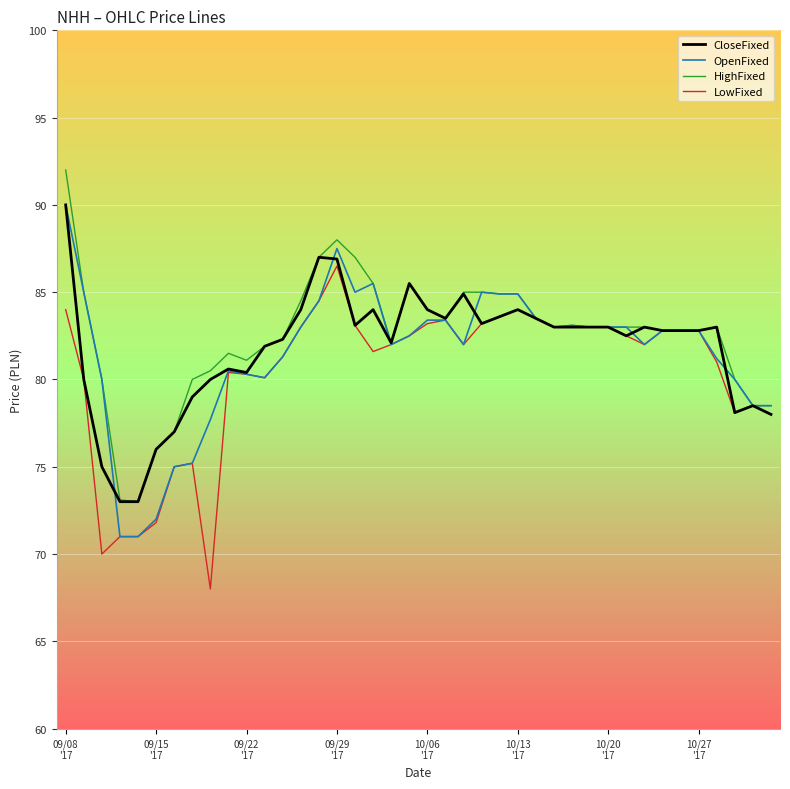

What is the minimum value shown in the chart?

68.0